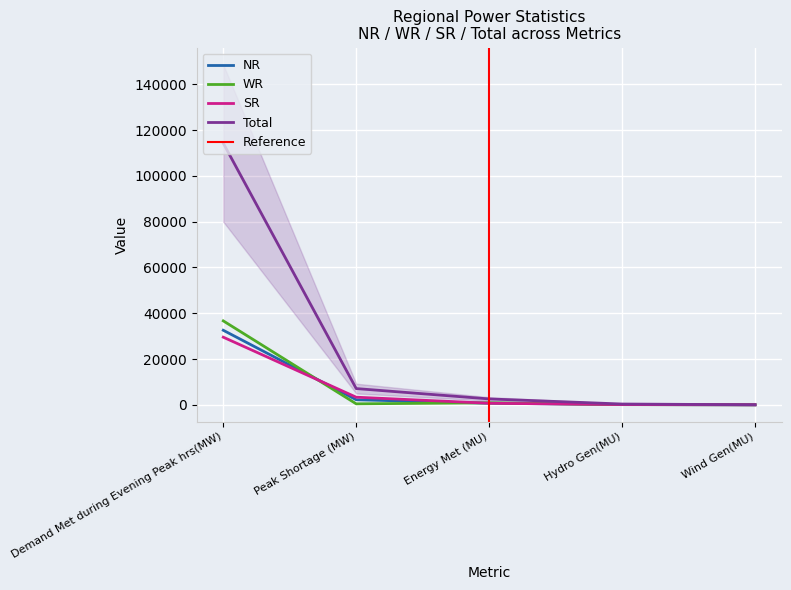

What is the label of the 3rd point from the right?

Energy Met (MU)